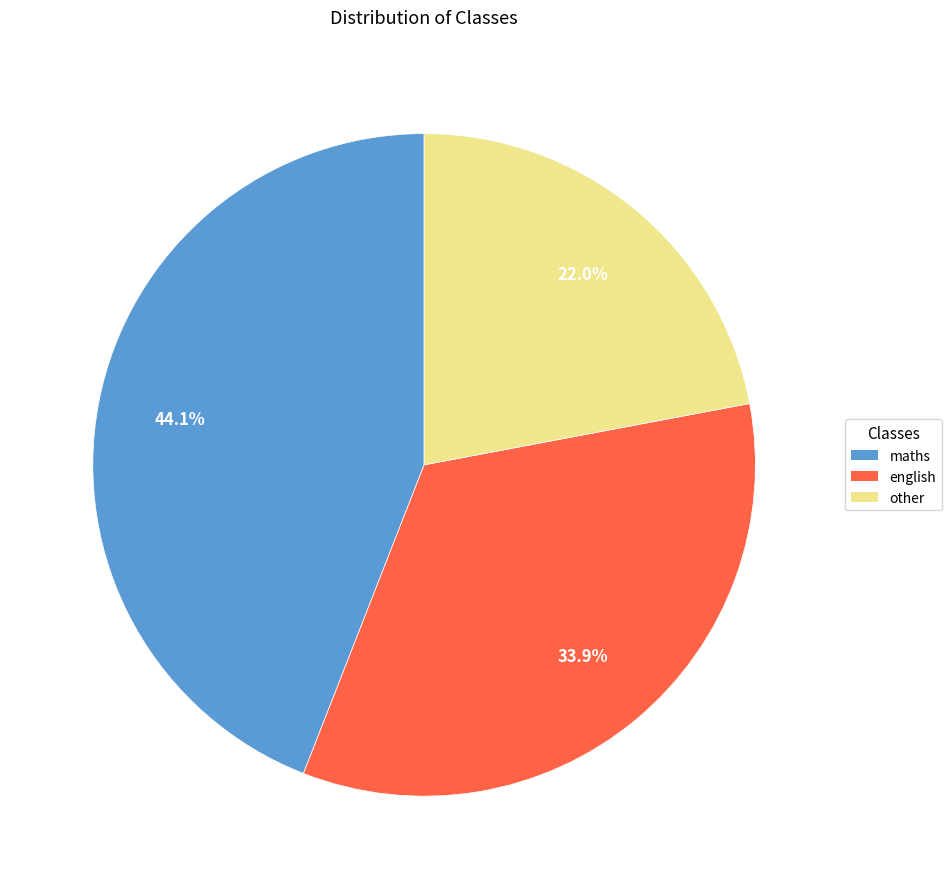

Does maths represent more than half of the total?

No